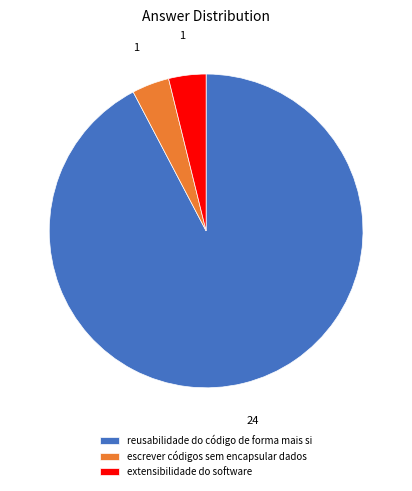

Which category has the biggest portion of the pie?

reusabilidade do código de forma mais si